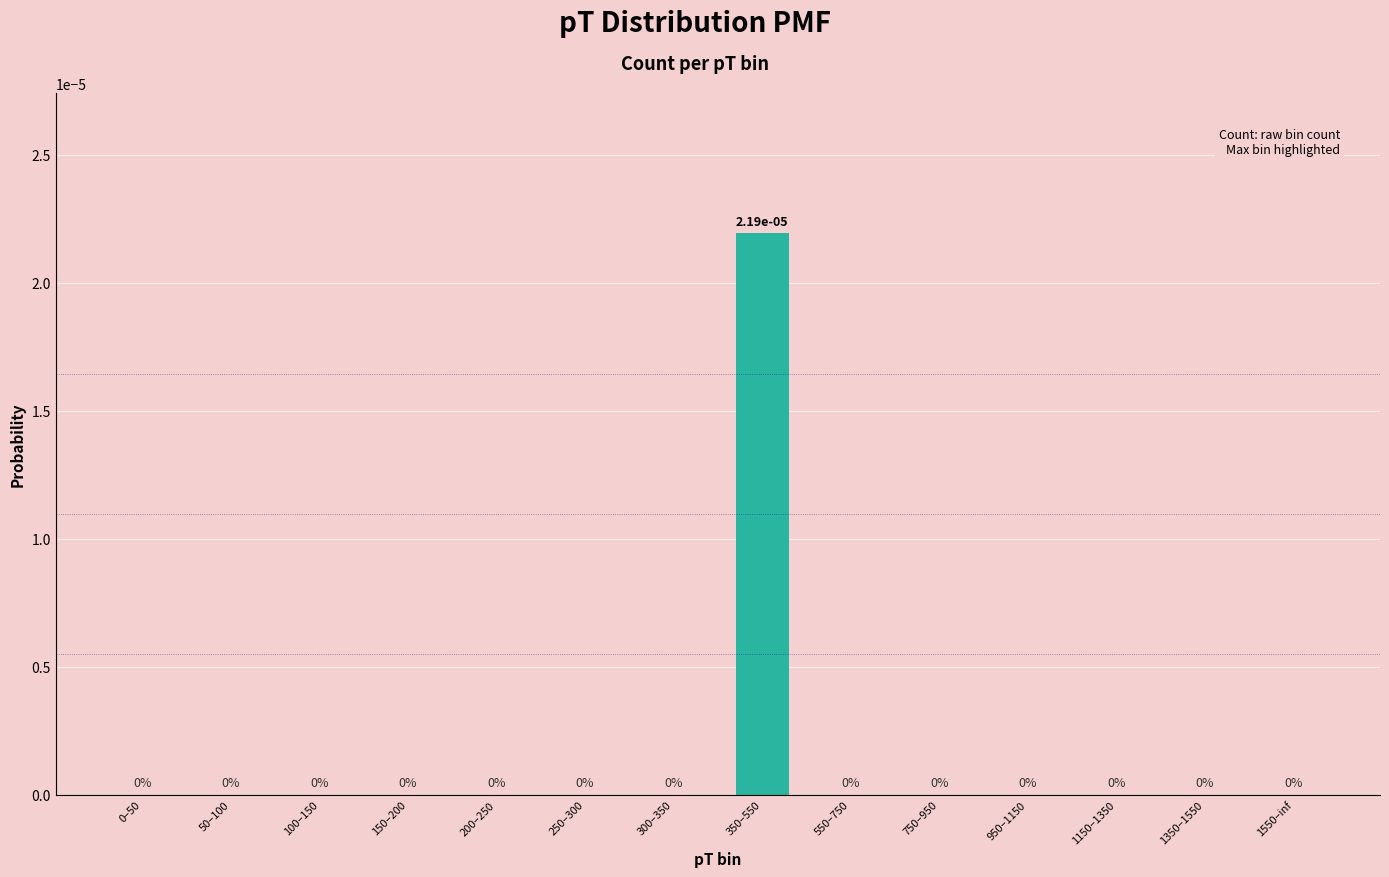

Are the bars horizontal?

No